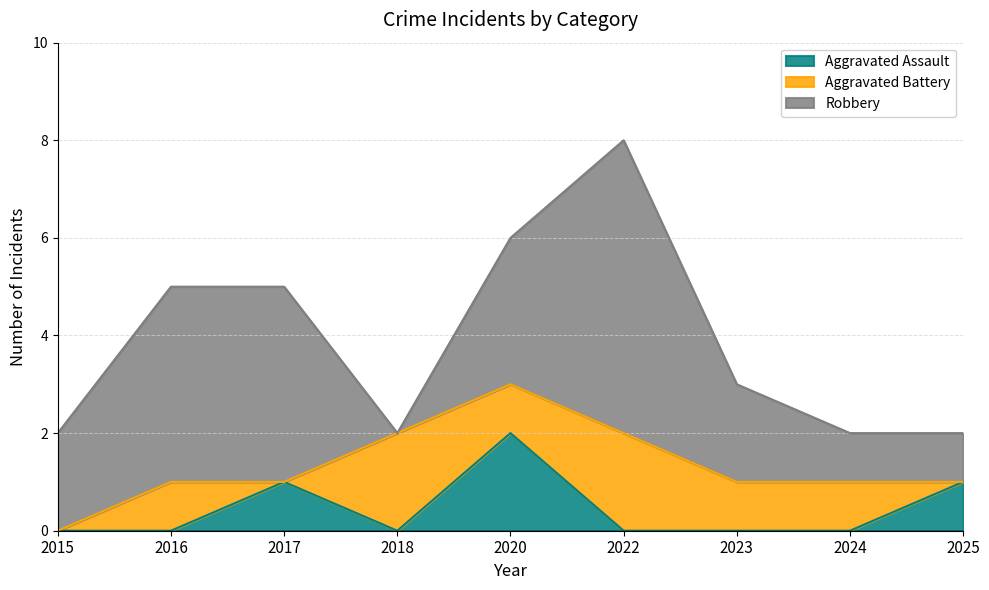

How many interior local peaks does the Aggravated Battery series have?

3